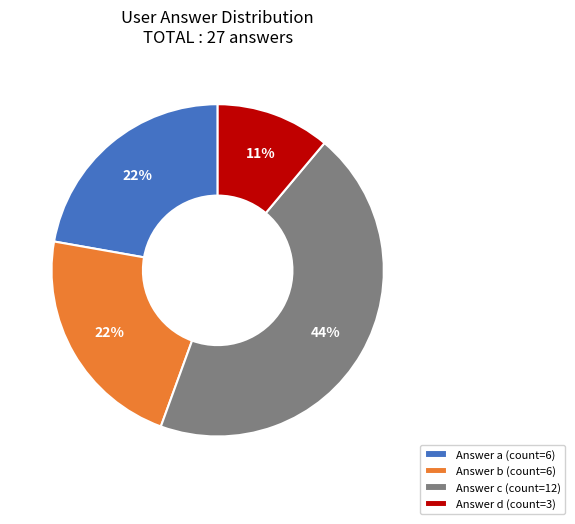

Combined, do Answer b (count=6) and Answer c (count=12) account for over 50%?

Yes